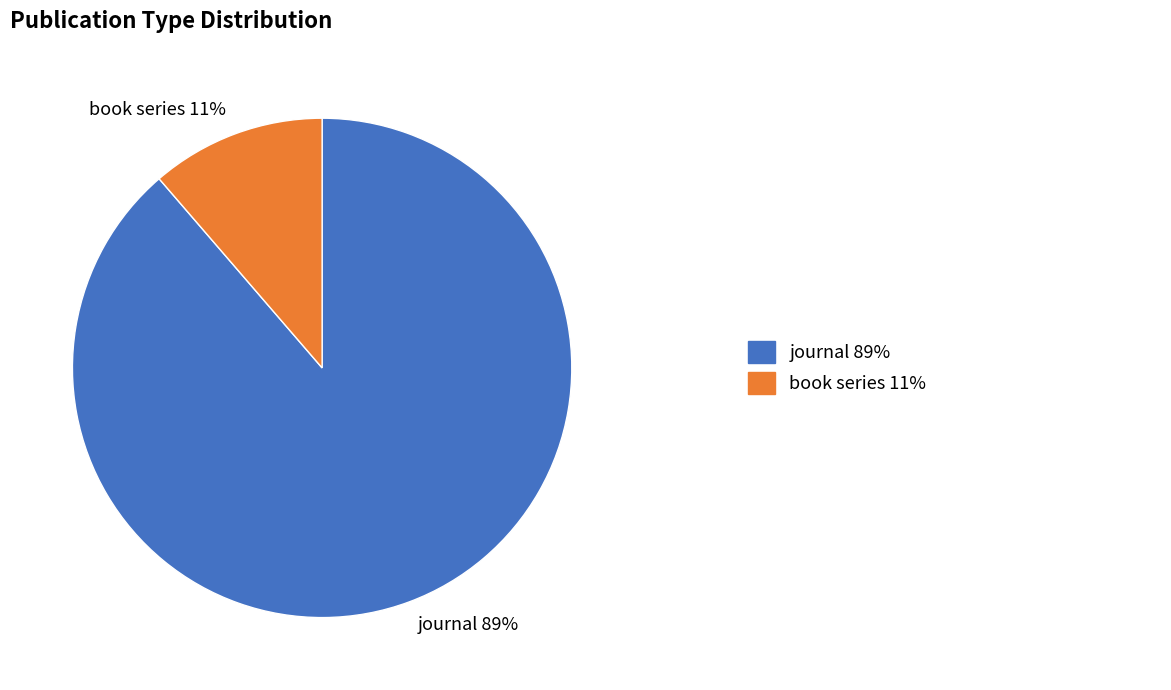

How many slices are in this pie chart?

2